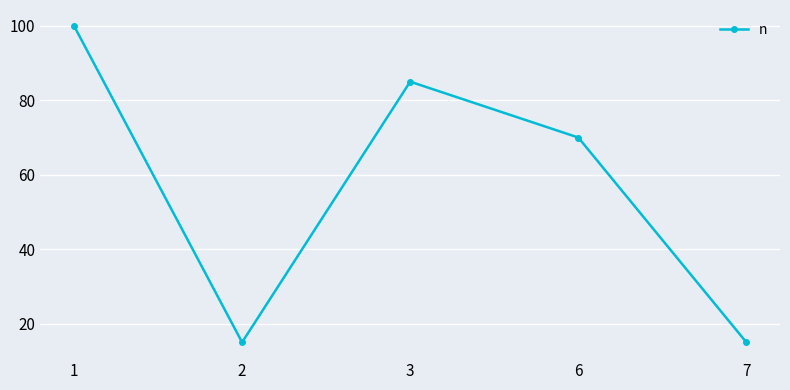

The value at 6 is 122. True or false?

False